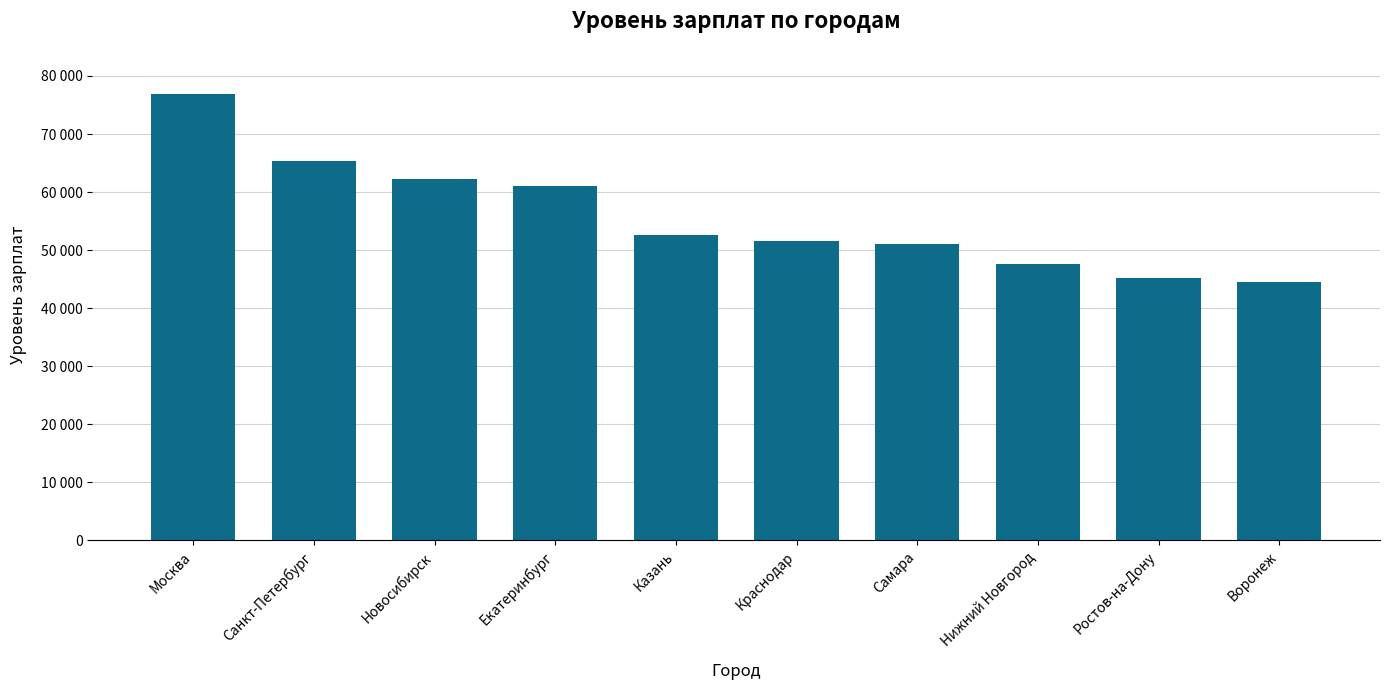

The value at Нижний Новгород is 29073. True or false?

False